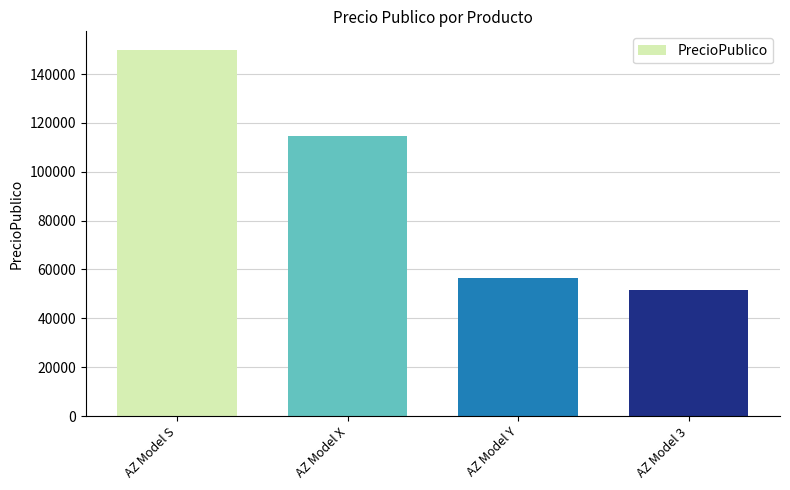

Does the chart contain any negative values?

No